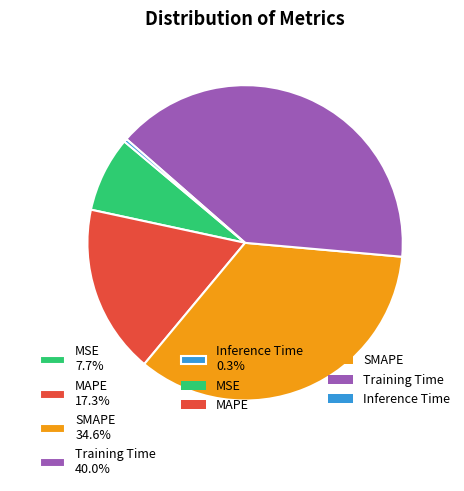

How many slices are in this pie chart?

5